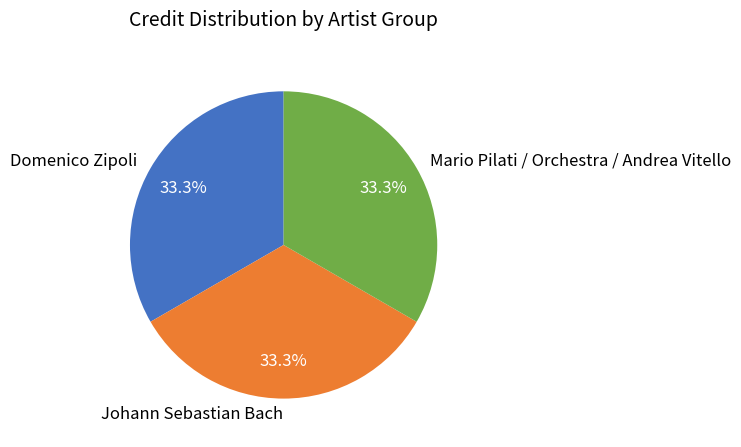

How much of the chart is everything except Domenico Zipoli?

66.7%